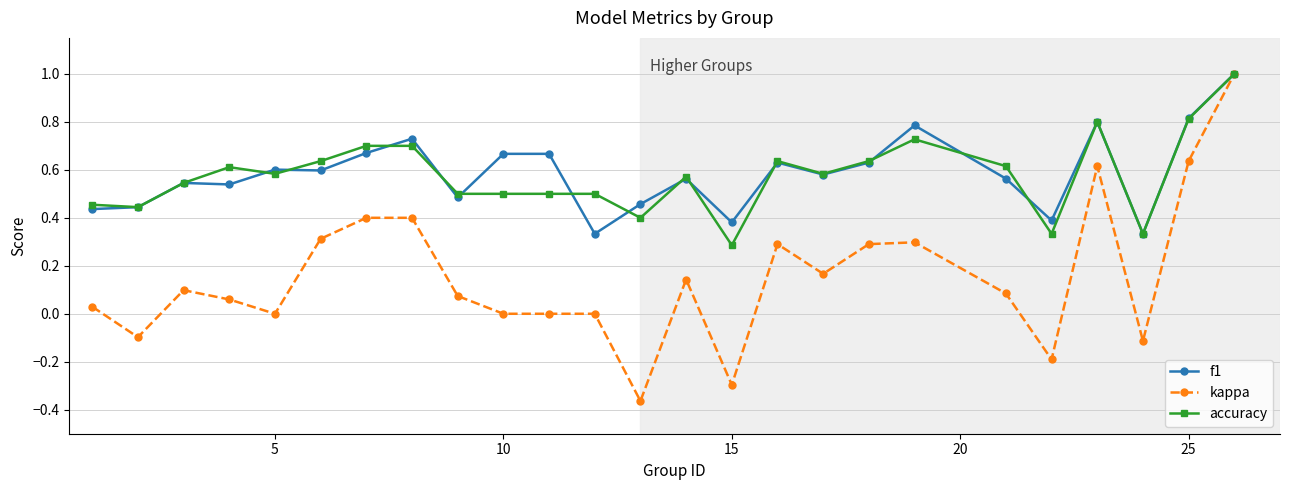

What is the greatest value displayed?

1.0